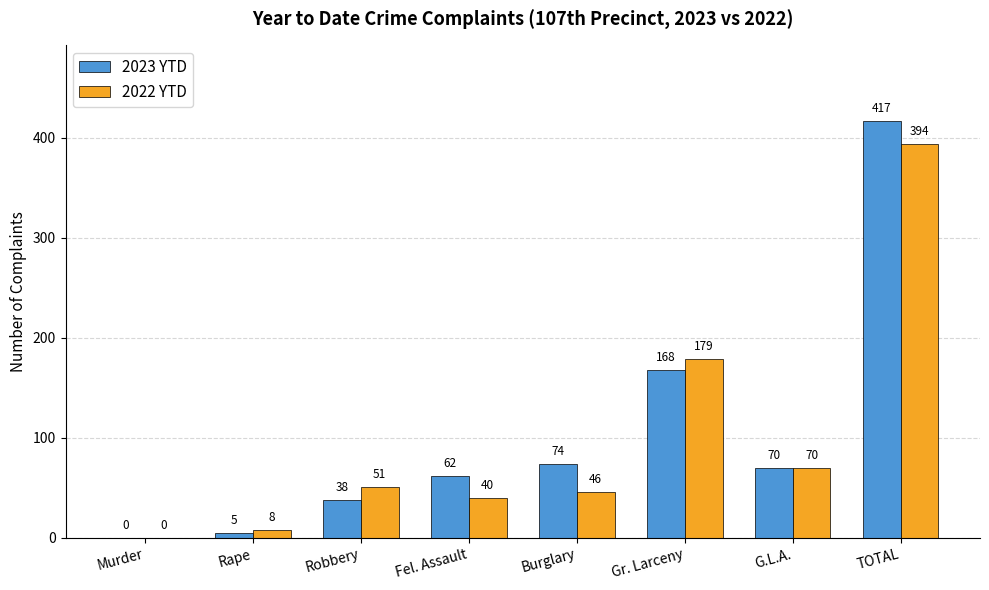

Between Rape and G.L.A., which series saw the biggest shift?

2023 YTD